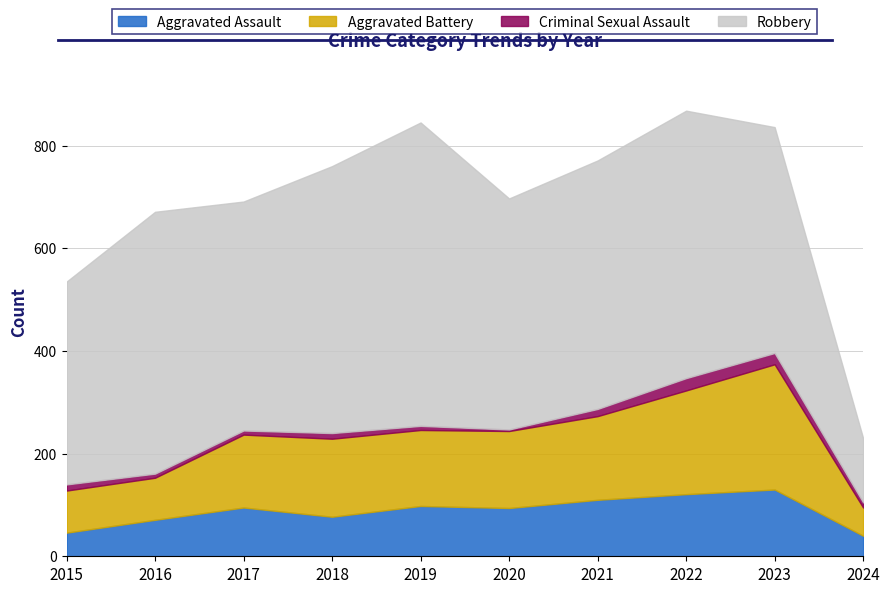

In Aggravated Battery, how many points are higher than both neighbors (excluding endpoints)?

2